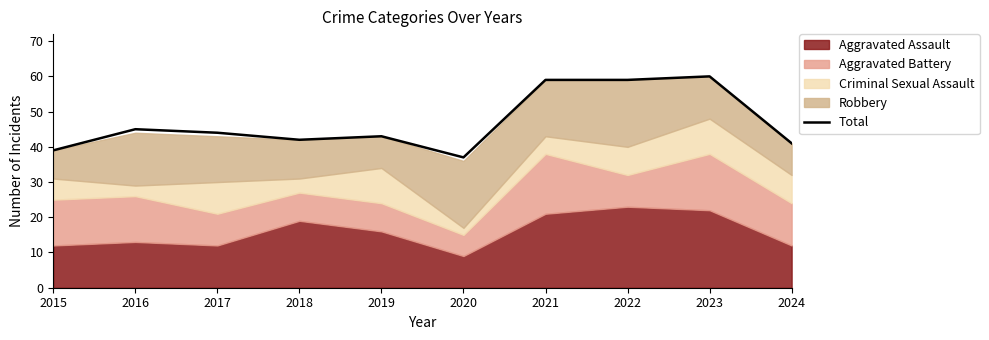

At which category does the data reach its first local peak?

2016